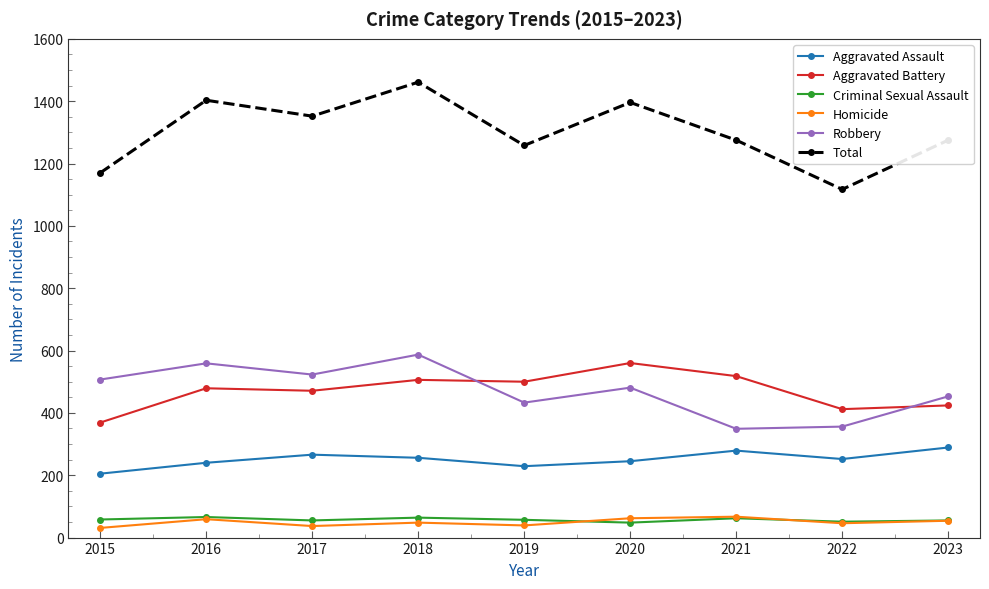

Is the value of Robbery at 2016 greater than the value of Criminal Sexual Assault at 2020?

Yes